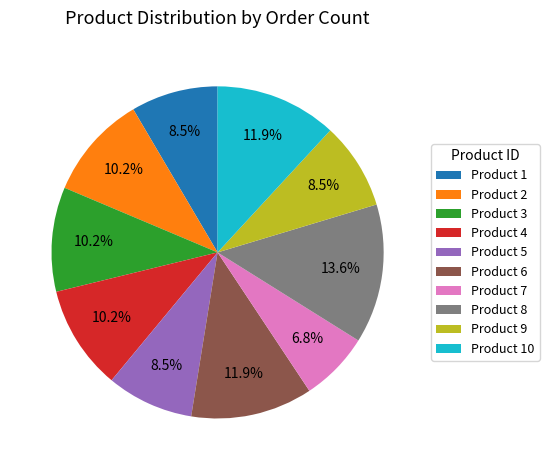

Count the number of slices in the pie.

10